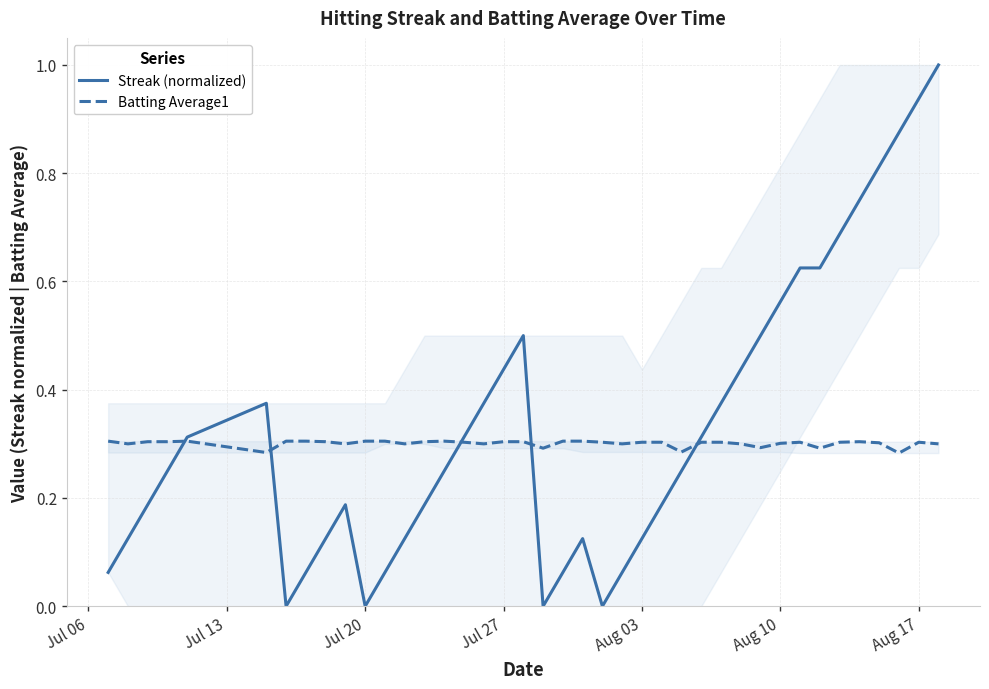

Which series has the widest spread of values?

Streak (normalized)